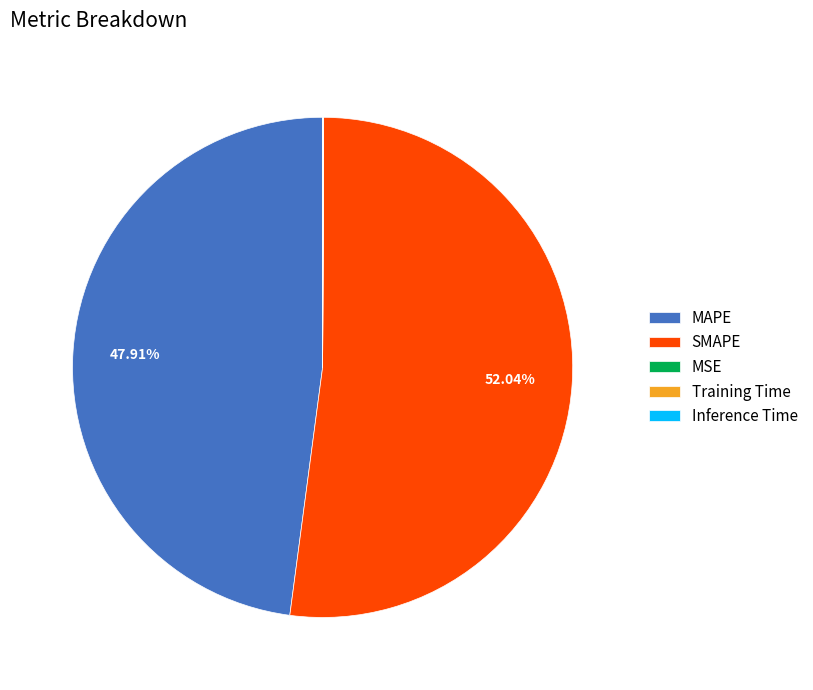

Which slice represents more than half of the pie?

SMAPE